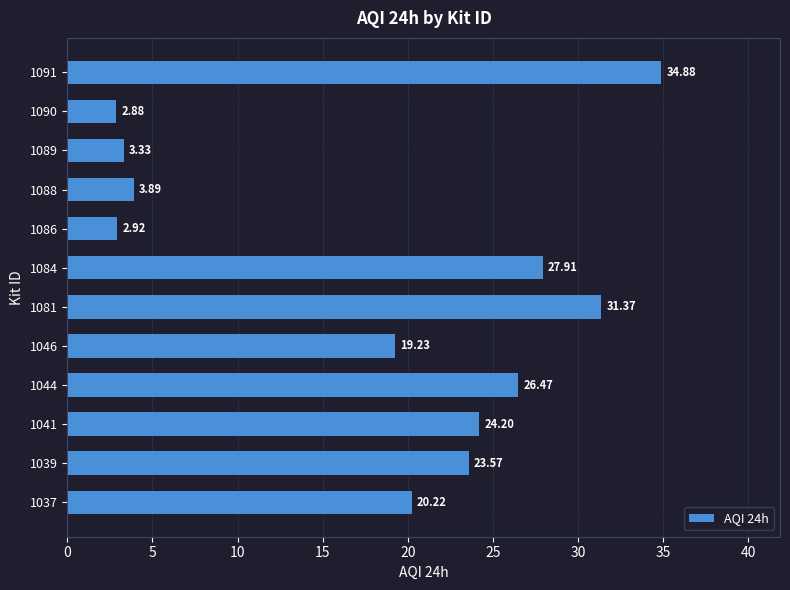

What is the sum of the values at 1084 and 1046?

47.1